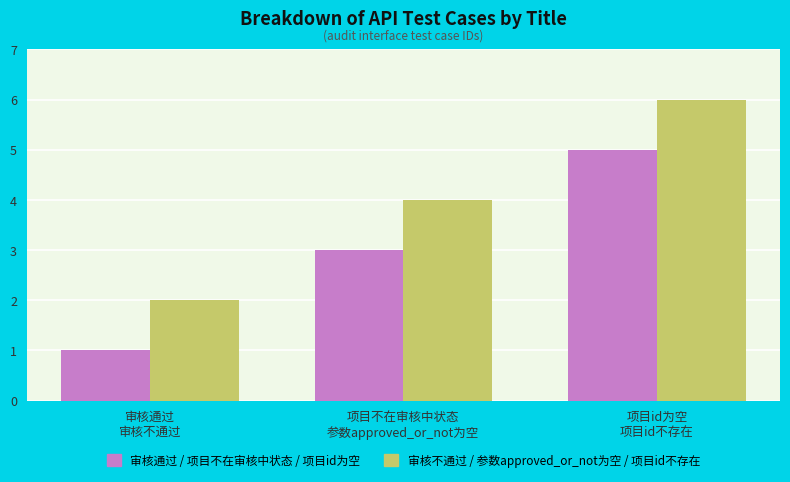

What is the maximum value shown in the chart?

6